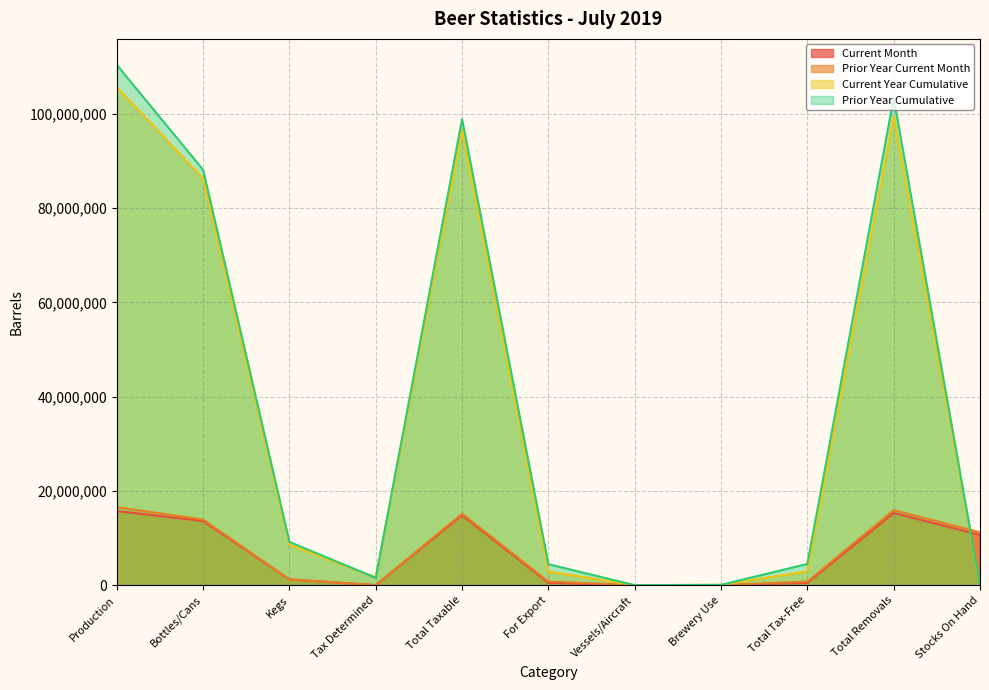

What is the label of the 1st point from the right?

Stocks On Hand